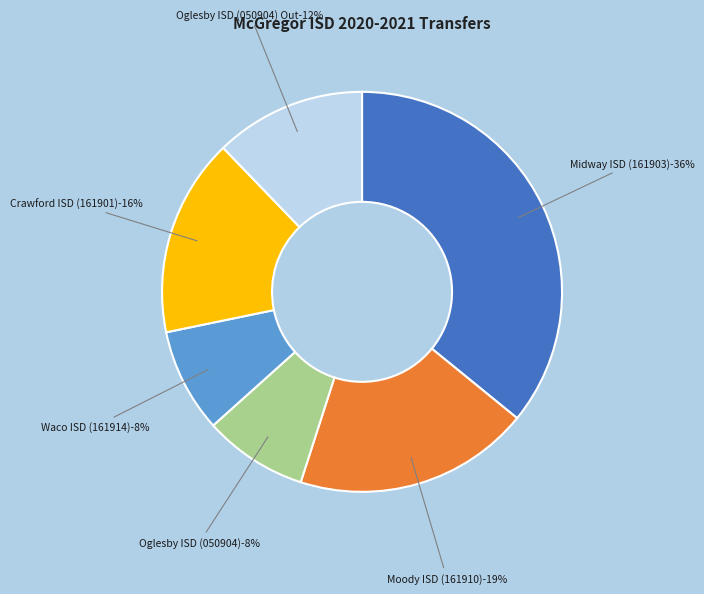

Is the sum of Moody ISD (161910) and Crawford ISD (161901) greater than half?

No